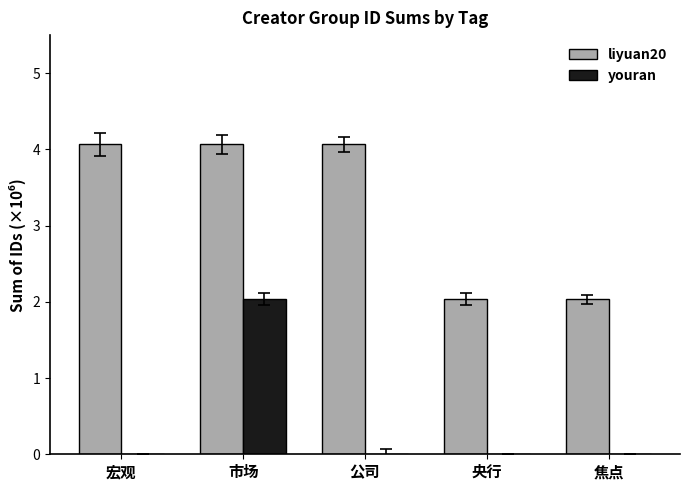

At which category is the sum across all series the highest?

市场